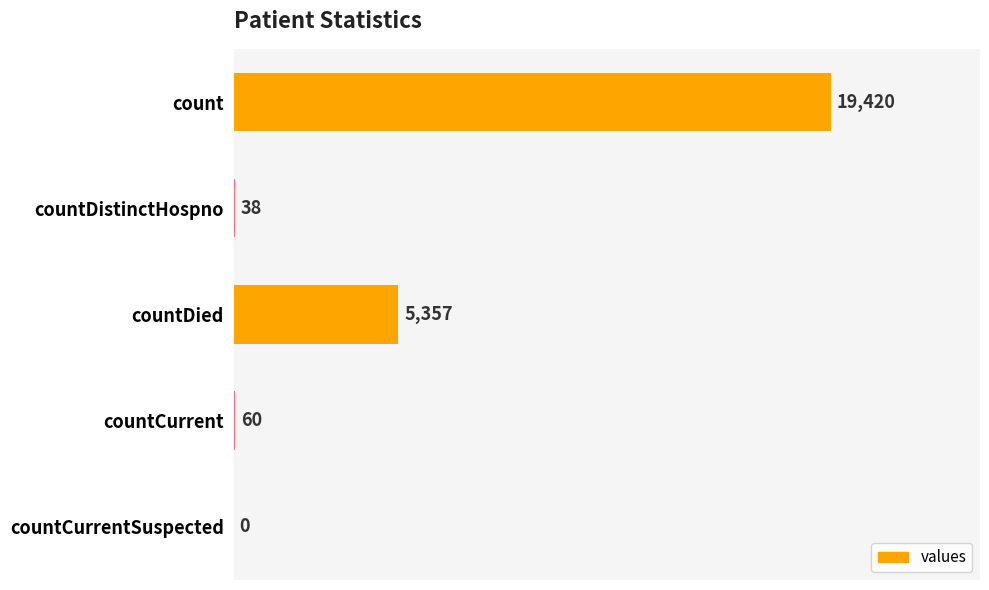

Reading top to bottom, what are all the values shown in this chart?

count=19420	countDistinctHospno=38	countDied=5357	countCurrent=60	countCurrentSuspected=0